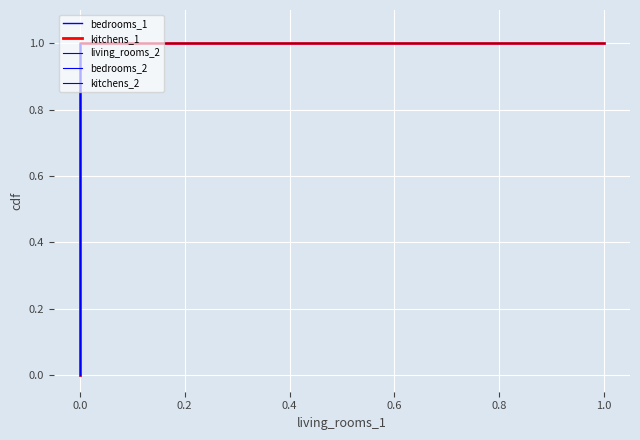

How many data points in living_rooms_2 are above 0?

2